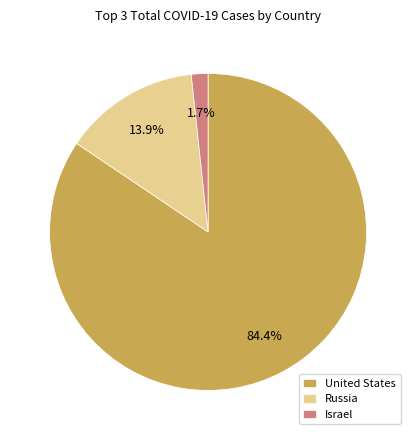

Is it true that Israel is 2% of the pie?

True